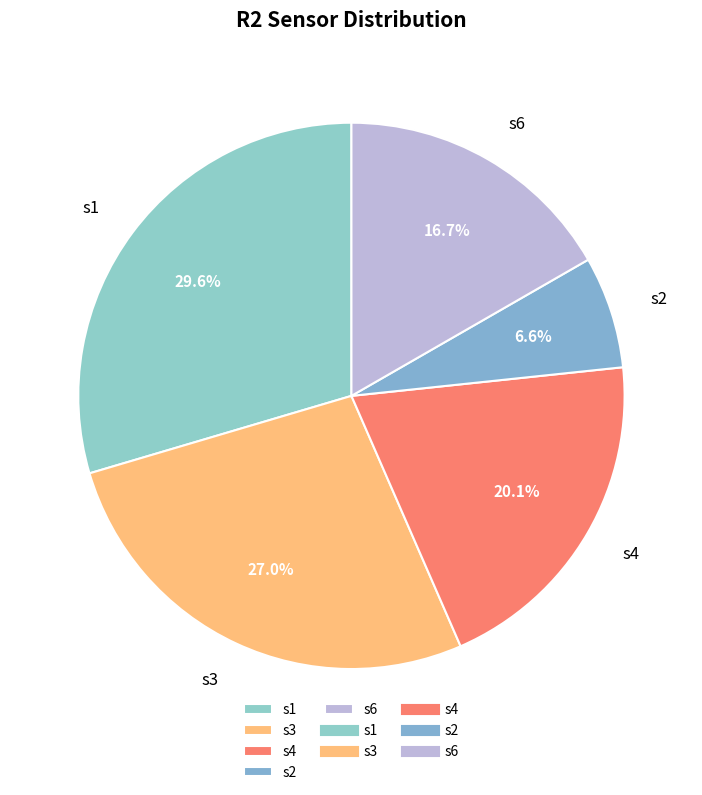

Which category has the smallest portion of the pie?

s2